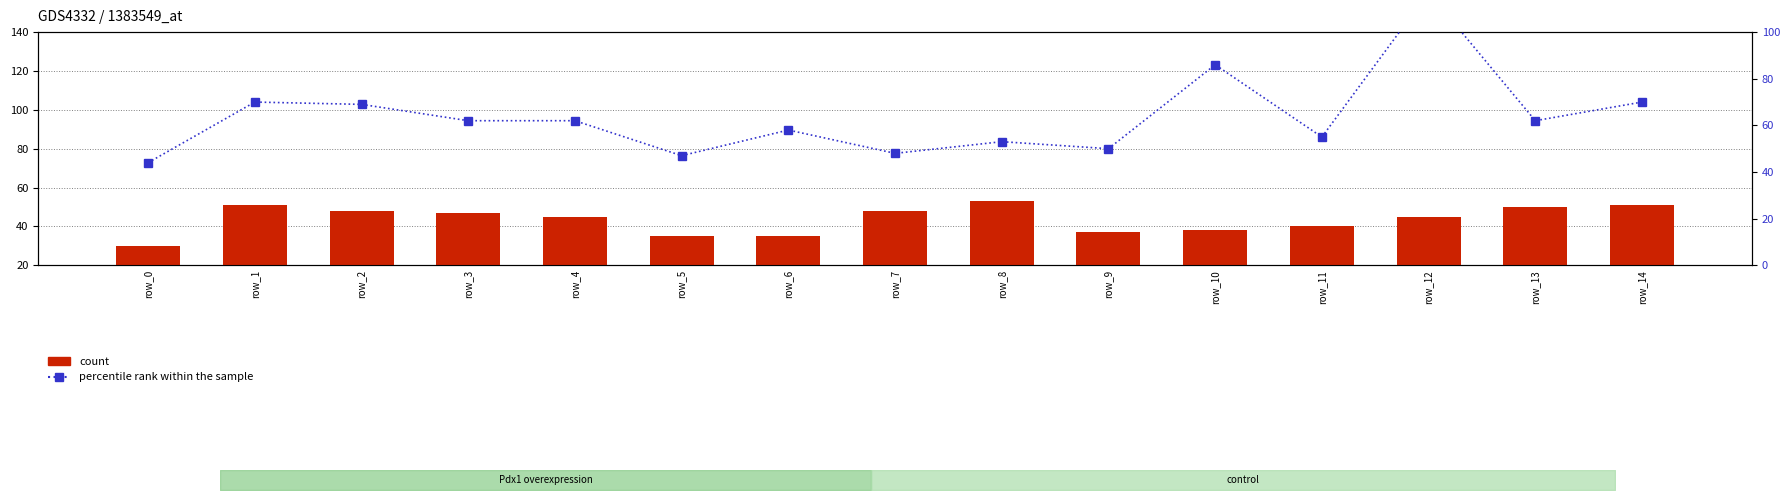

Reading right to left, what are all the values shown in this chart?

count: row_14=51	row_13=50	row_12=45	row_11=40	row_10=38	row_9=37	row_8=53	row_7=48	row_6=35	row_5=35	row_4=45	row_3=47	row_2=48	row_1=51	row_0=30
percentile rank within the sample: row_14=70	row_13=62	row_12=117	row_11=55	row_10=86	row_9=50	row_8=53	row_7=48	row_6=58	row_5=47	row_4=62	row_3=62	row_2=69	row_1=70	row_0=44